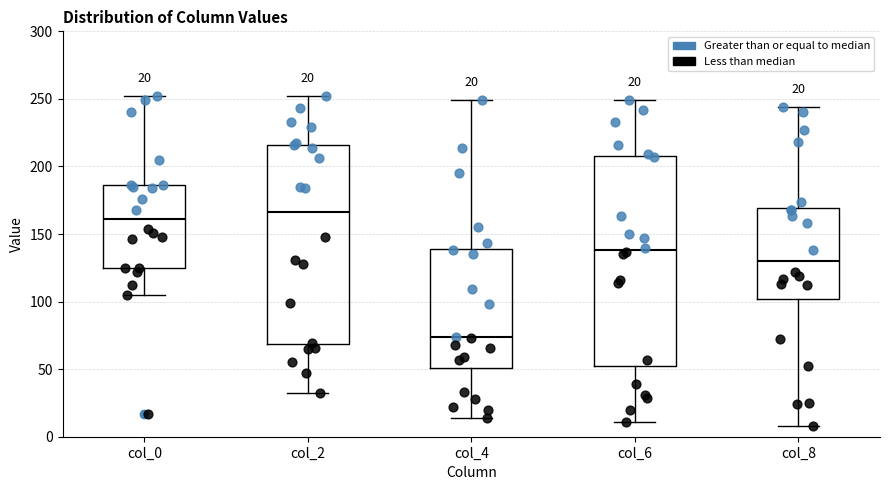

Which box is the tallest, from its lower edge to its upper edge?

col_6